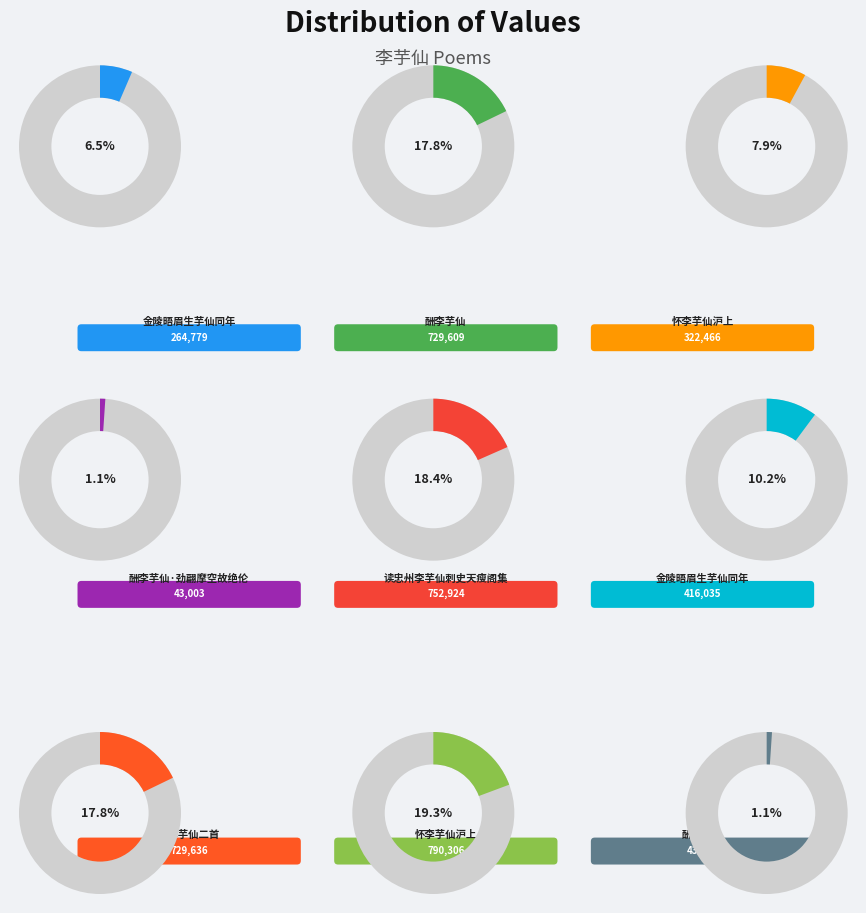

Is it true that 读忠州李芋仙刺史天瘦阁集 is 29% of the pie?

False